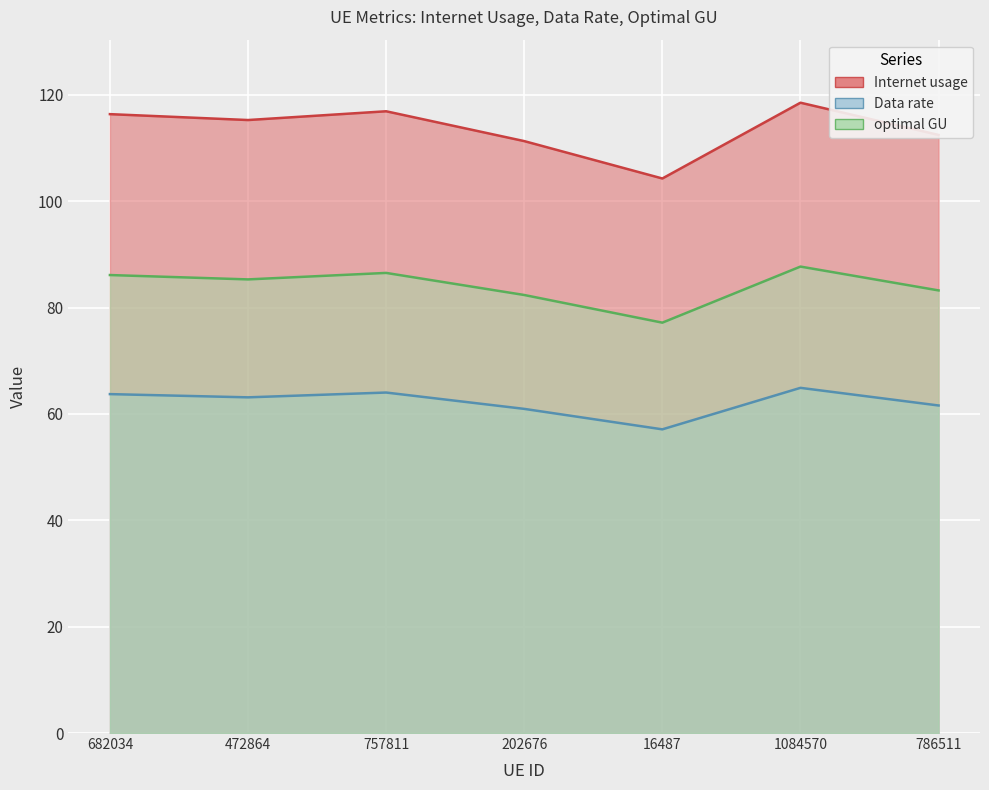

At which label does Data rate first exceed 115?

682034